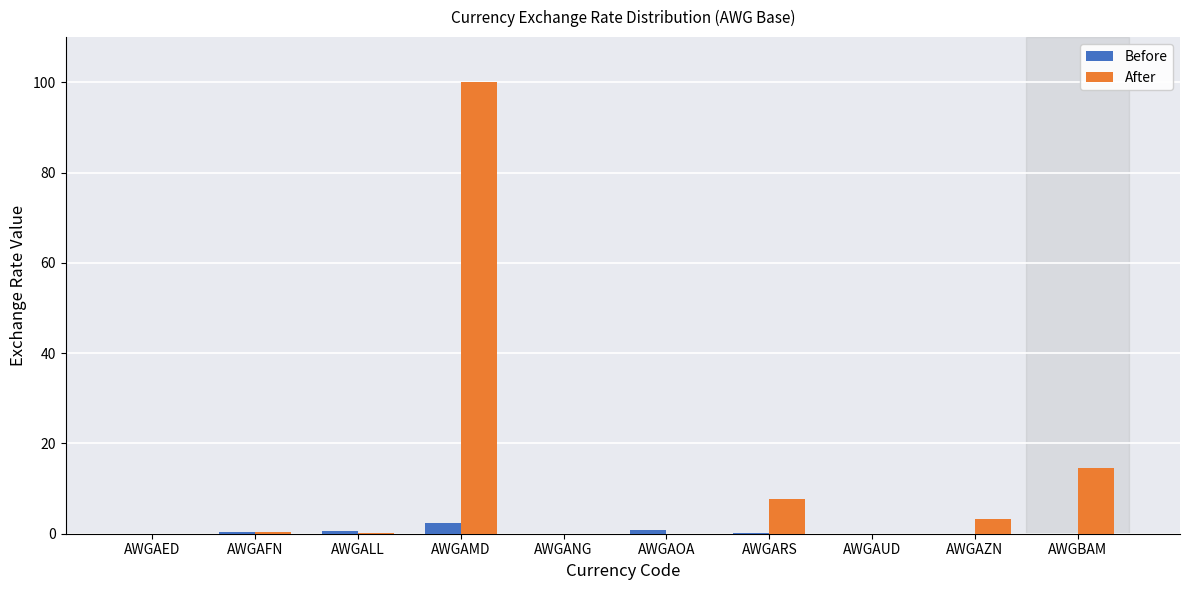

Between AWGALL and AWGBAM, which series saw the biggest shift?

After